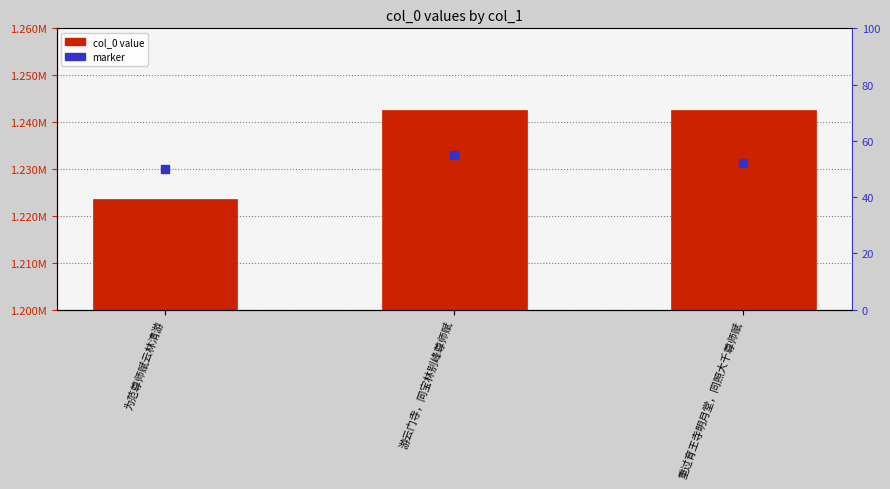

Which series contains the highest Y value?

col_0